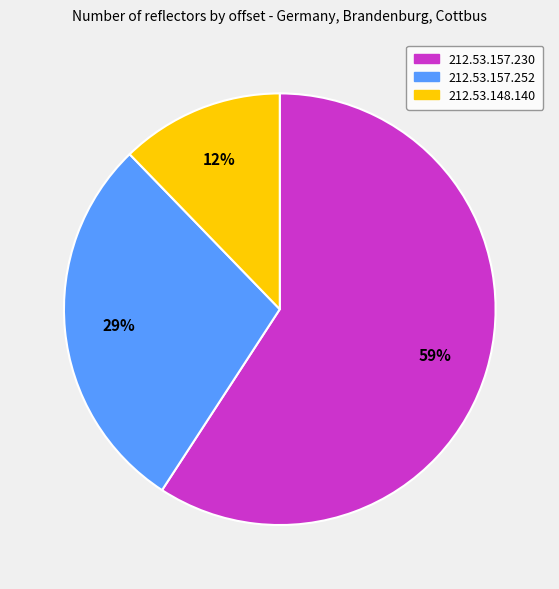

How many slices are in this pie chart?

3